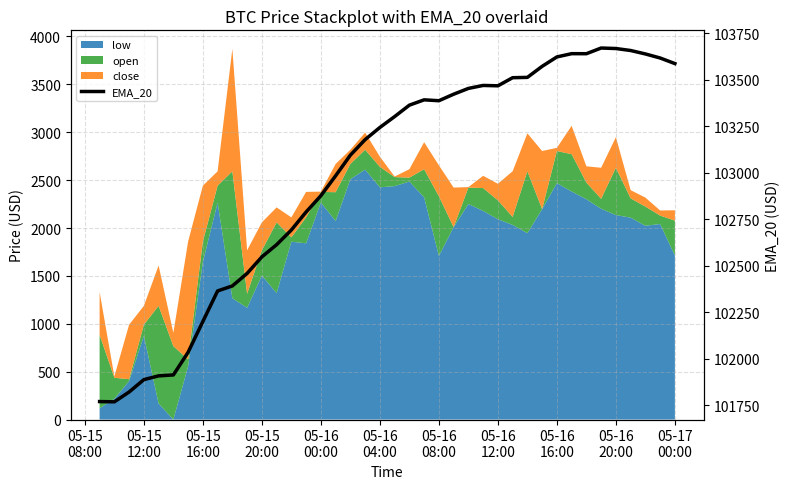

Reading left to right, transcribe all the data shown in this chart.

101769.0	101767.6	101820.5	101887.1	101907.2	101912.3	102034.1	102199.9	102364.2	102391.1	102458.6	102547.5	102613.0	102692.2	102789.1	102876.5	102983.7	103094.8	103178.3	103243.7	103302.3	103363.7	103392.4	103387.6	103422.6	103453.8	103469.8	103467.8	103511.4	103513.2	103572.6	103623.2	103640.8	103640.5	103671.1	103668.4	103657.8	103639.2	103617.4	103587.4